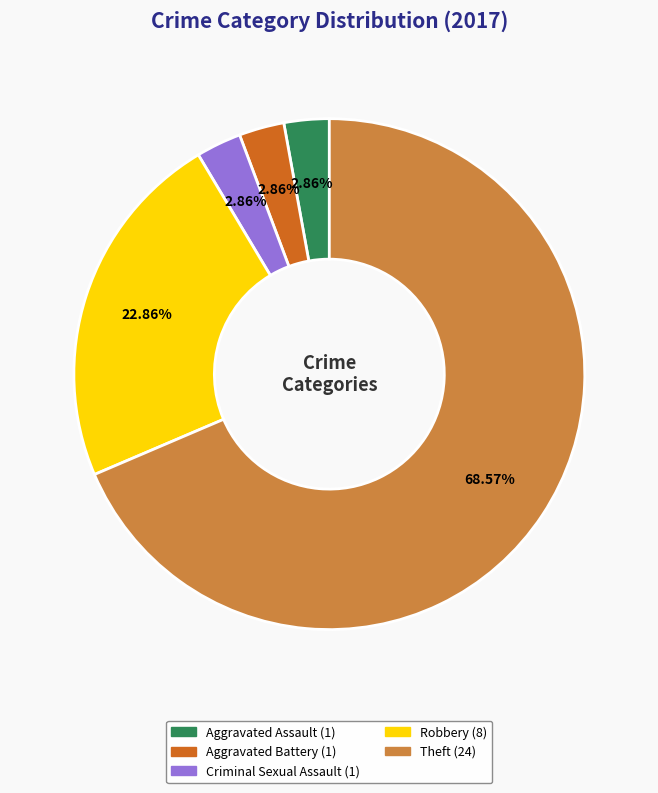

Is there a majority slice in this chart?

Yes